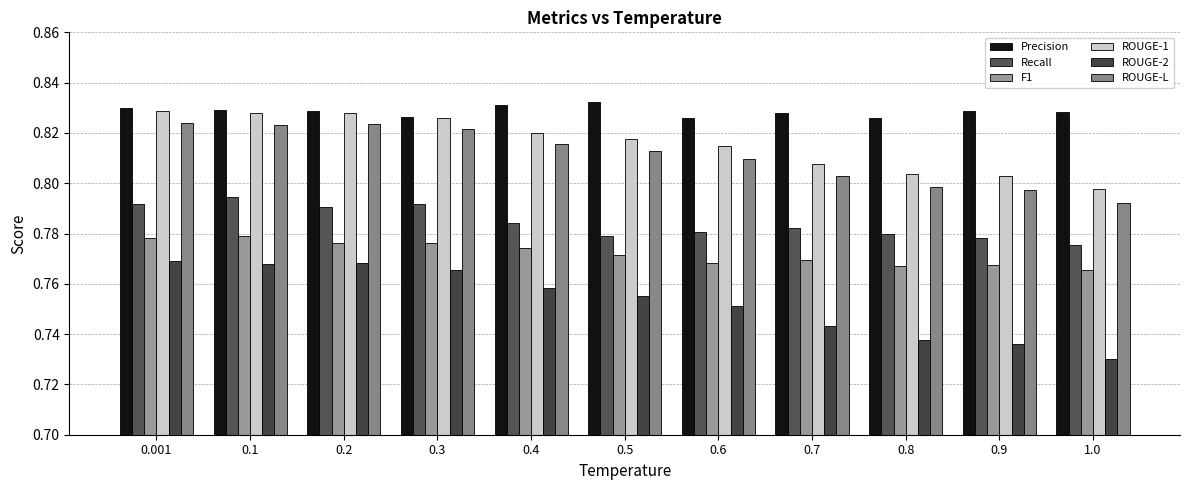

Count the ROUGE-2 values in the range 0 to 1.

11